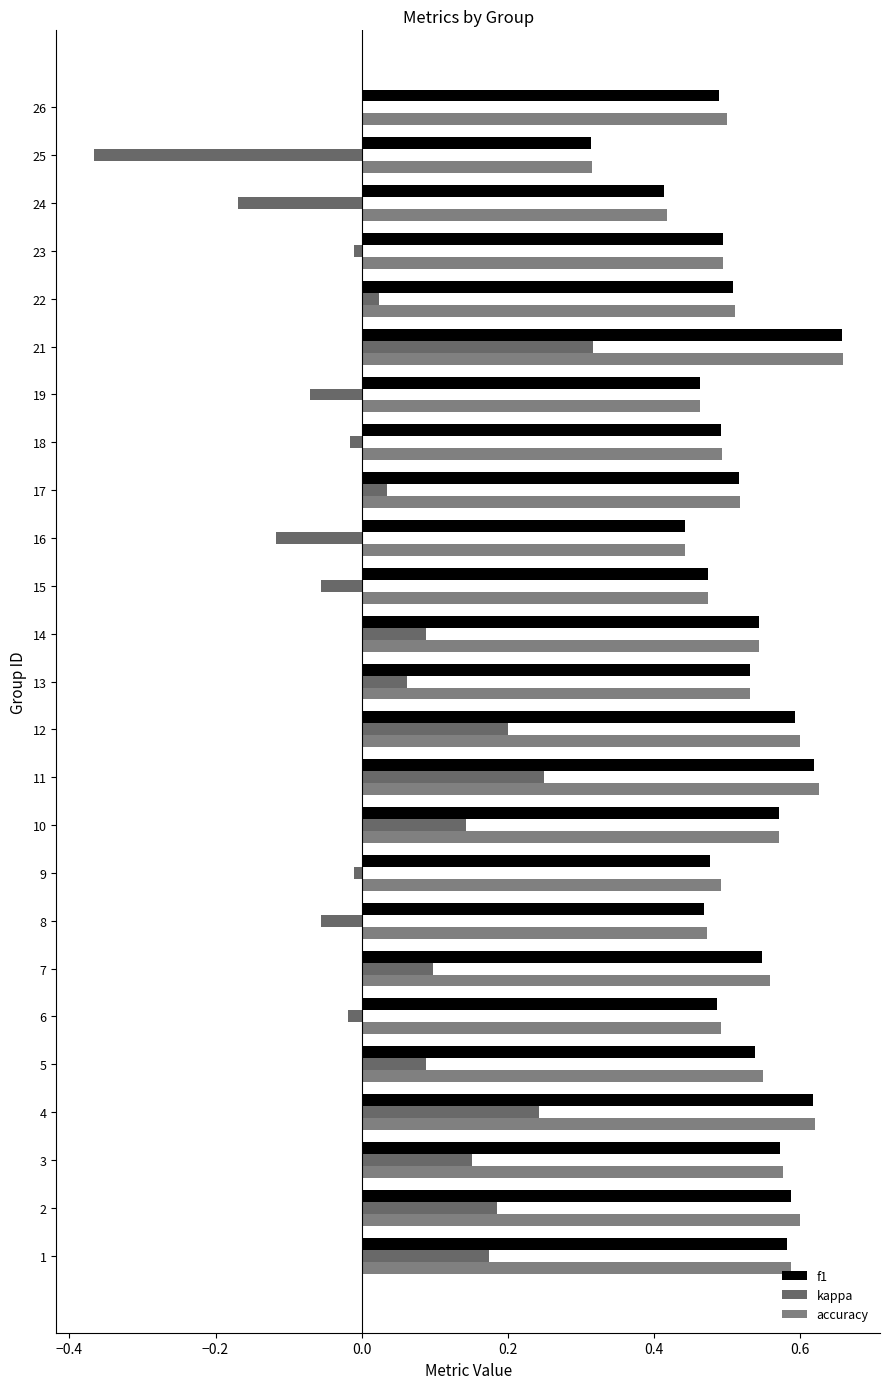

What is the lowest value of the accuracy series?

0.3